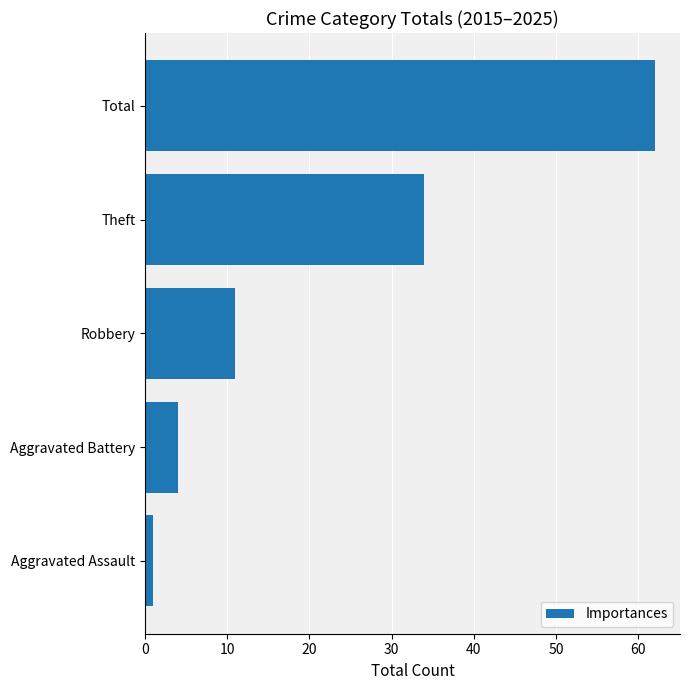

What is the change in value from Theft to Robbery?

-23